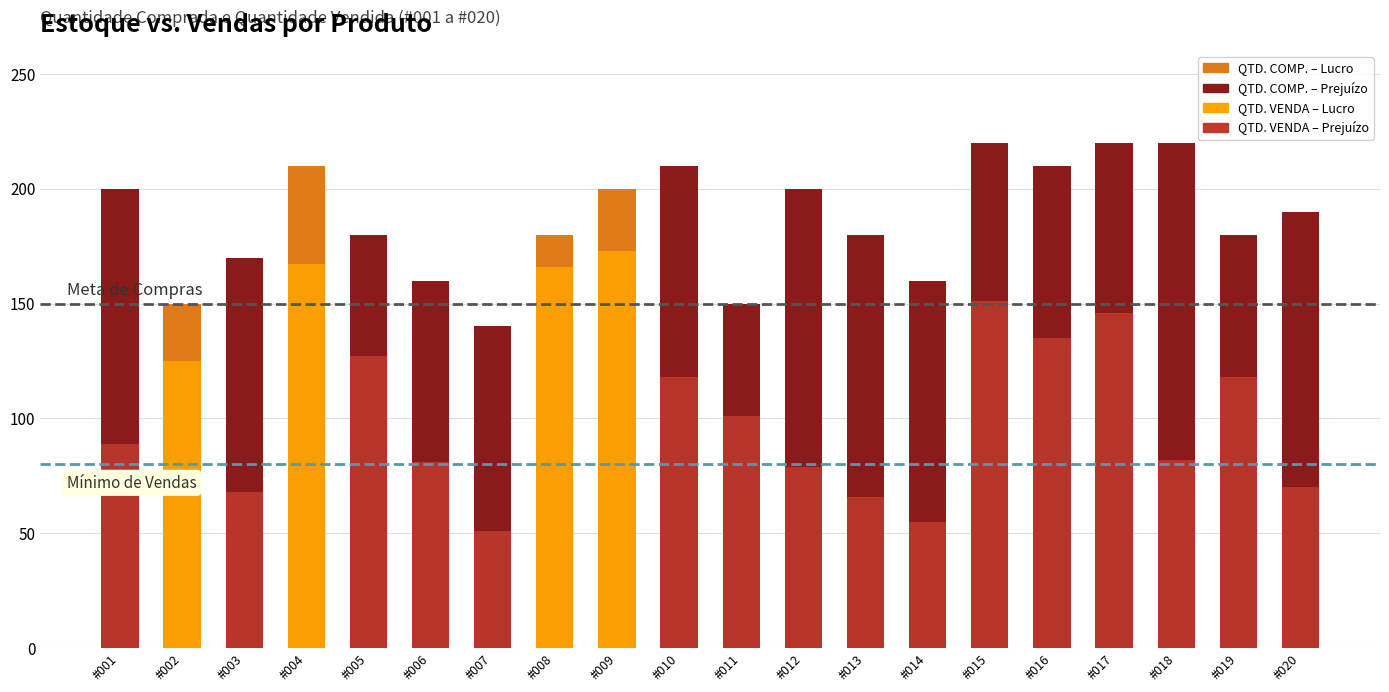

At how many categories does at least one series exceed 156?

17